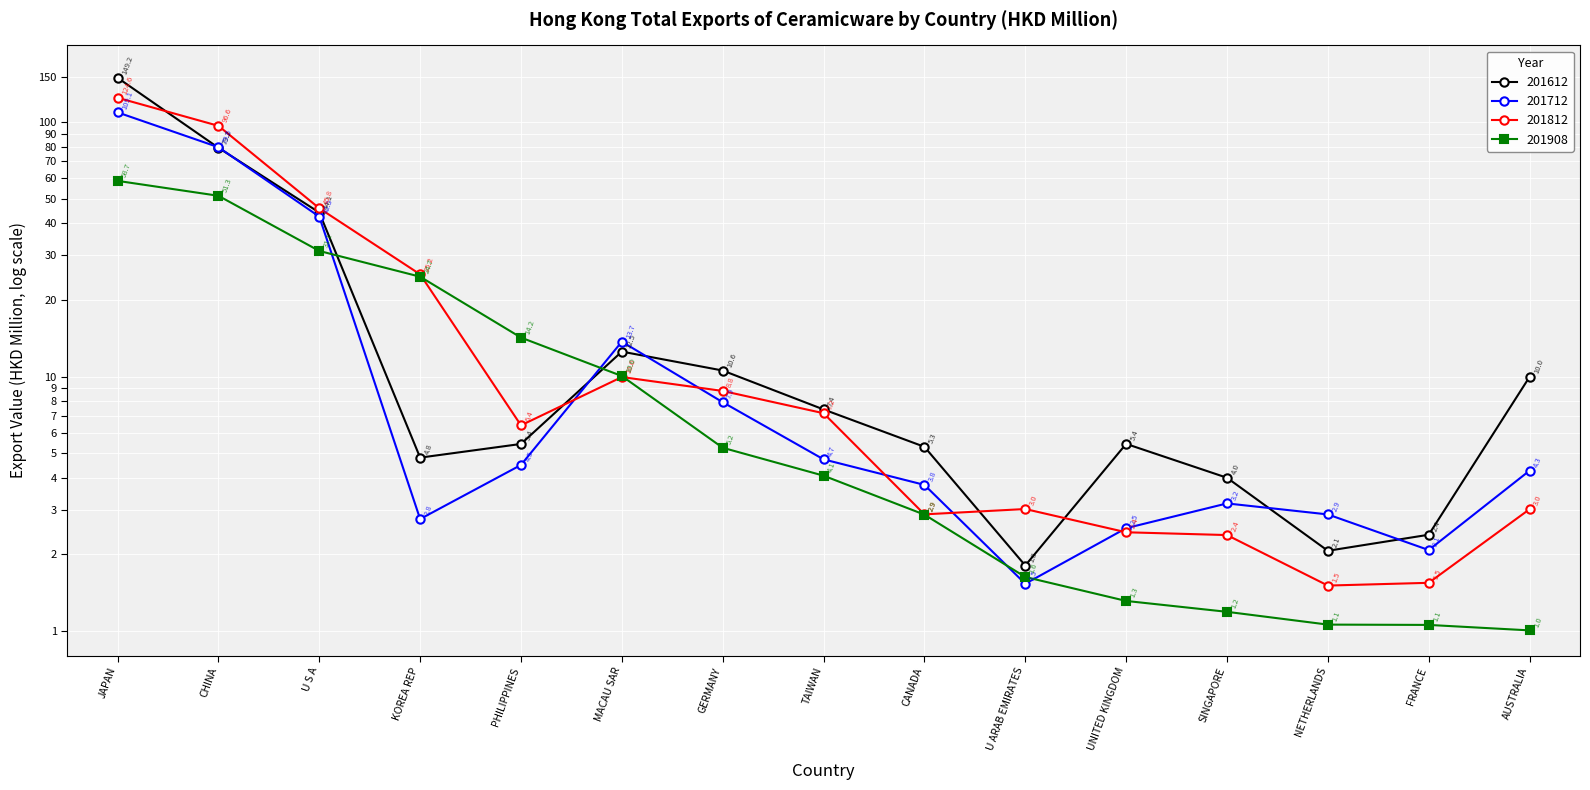

What is the value of the 201612 point at the 11th from the left?

5.4